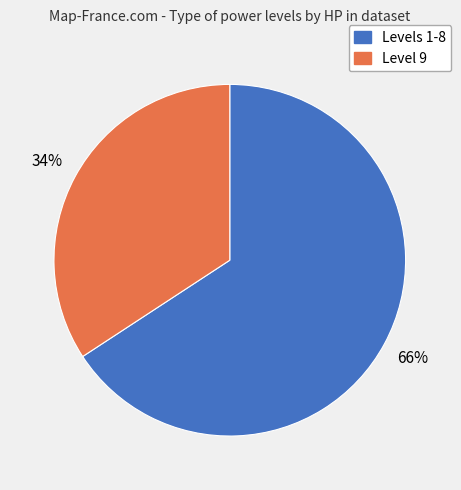

To the nearest percent, what is the average slice percentage?

50%